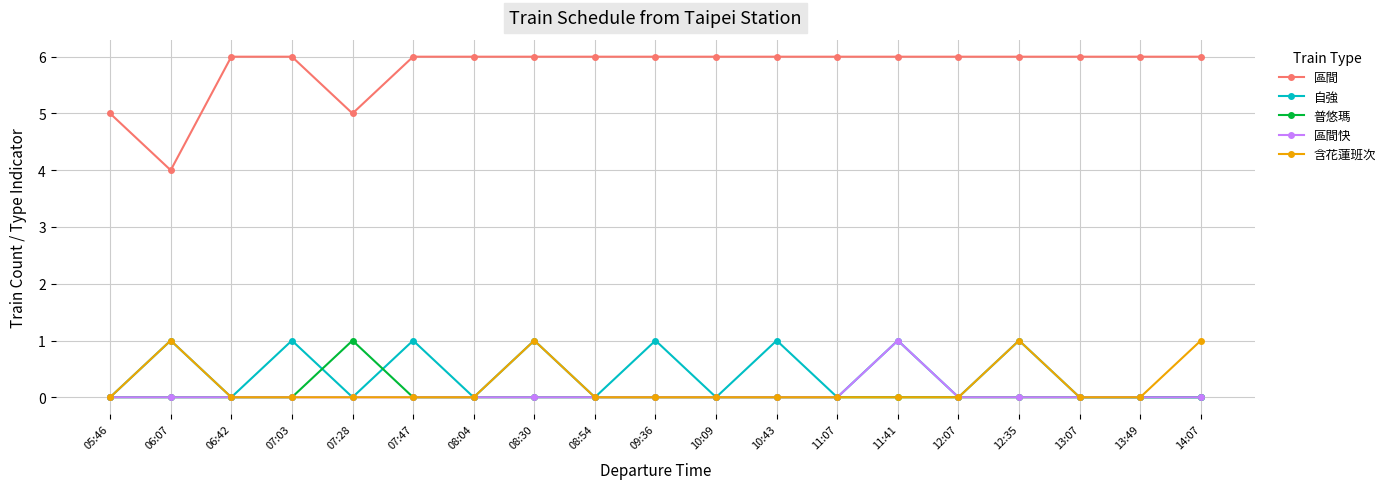

True or false: 普悠瑪 and 區間 cross at least once.

False